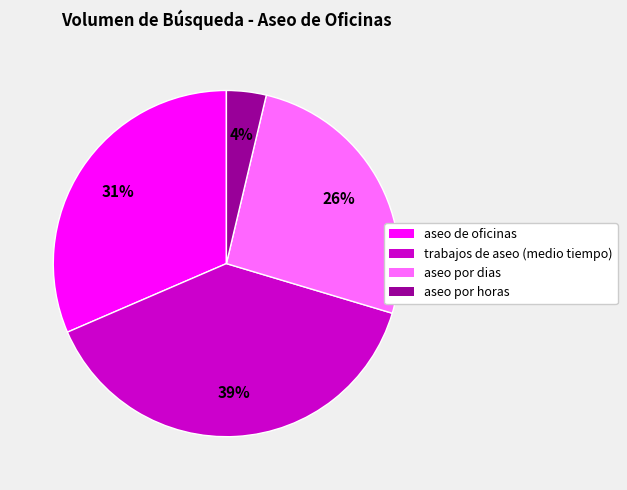

What is the ratio of the value at aseo por dias to the value at aseo de oficinas?

0.8